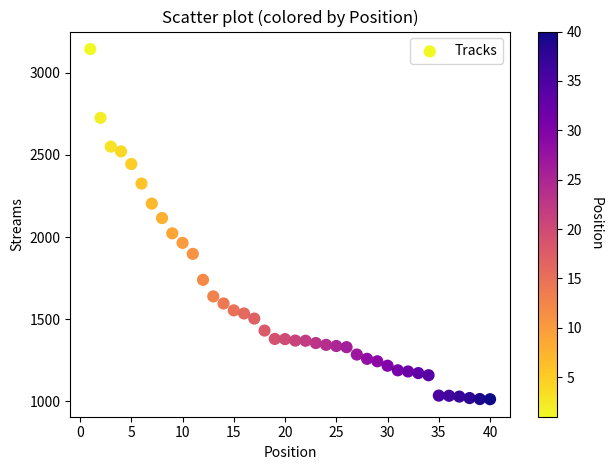

What is the range of Y values (max minus min)?

2132